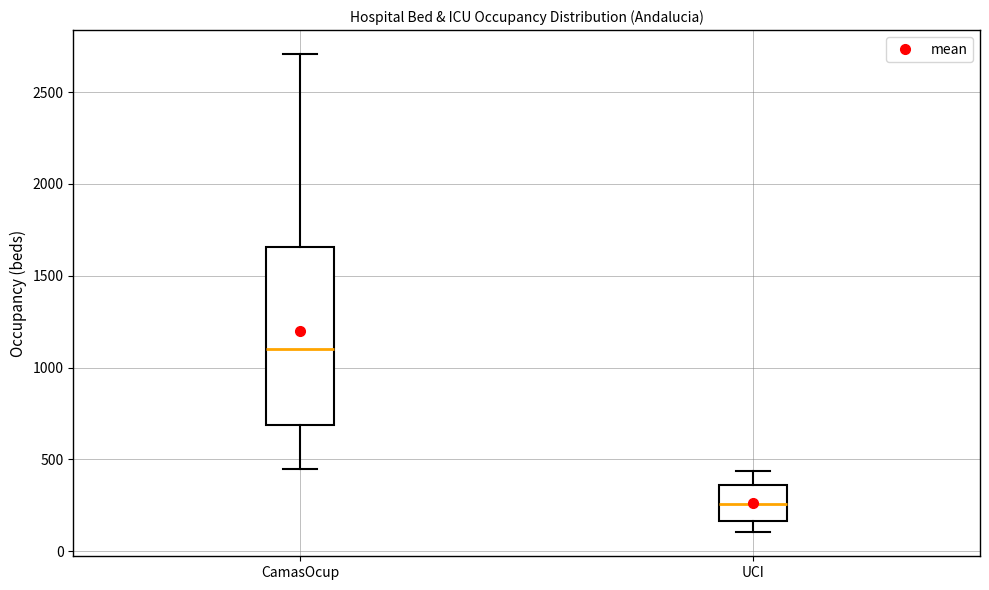

Comparing the boxes themselves (not the whiskers), which one is the tallest?

CamasOcup